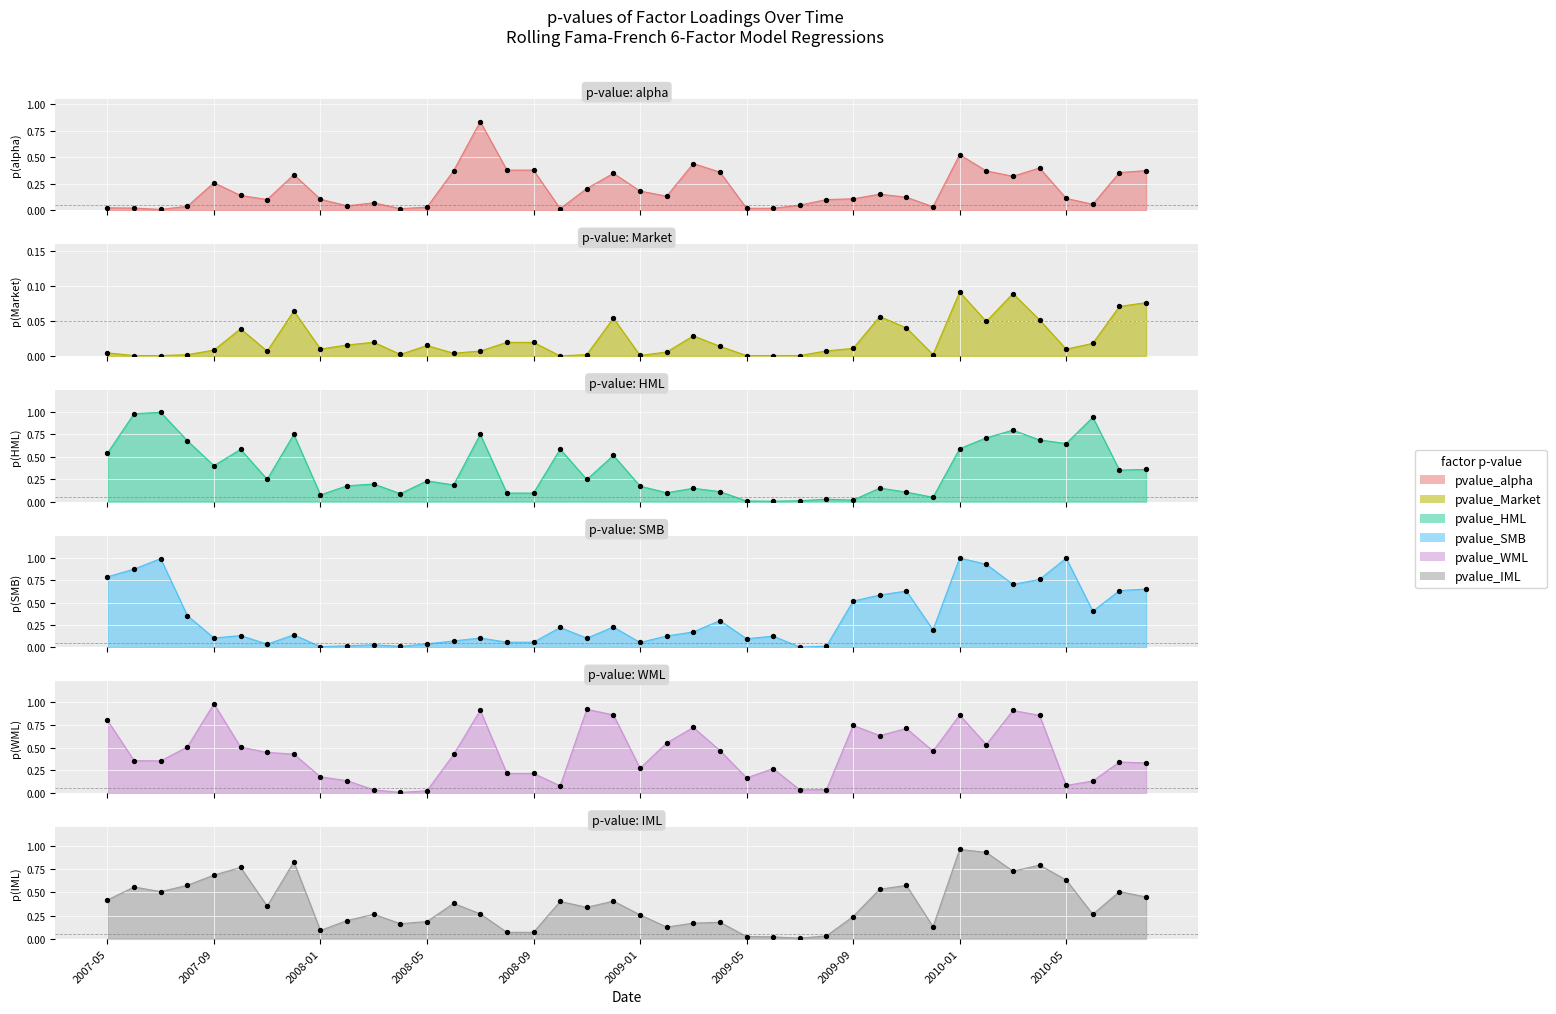

Is the value of pvalue_IML at 2008-02 greater than the value of pvalue_Market at 2008-04?

Yes